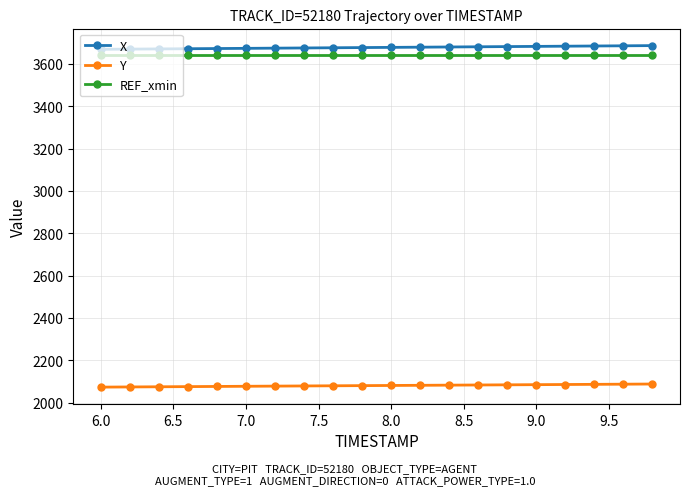

What is the maximum value for Y?

2087.8